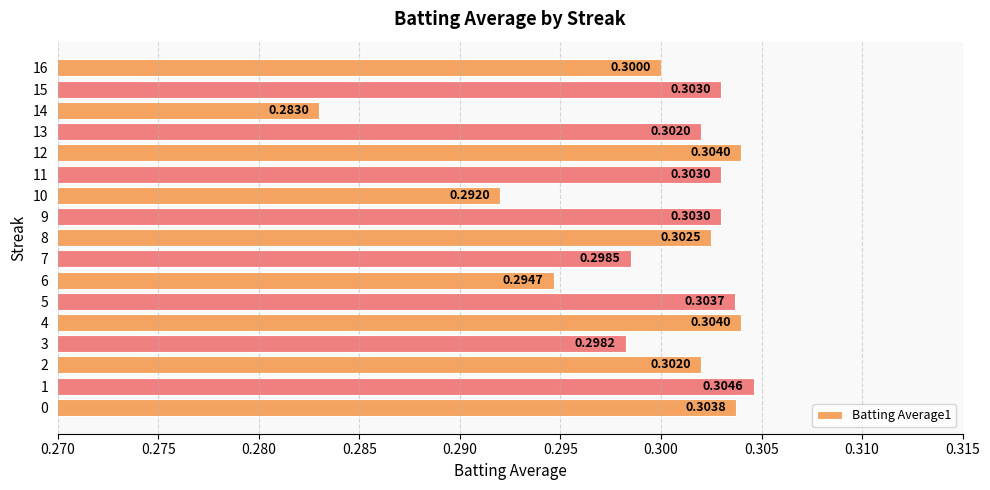

What is the sum of all values?

5.1